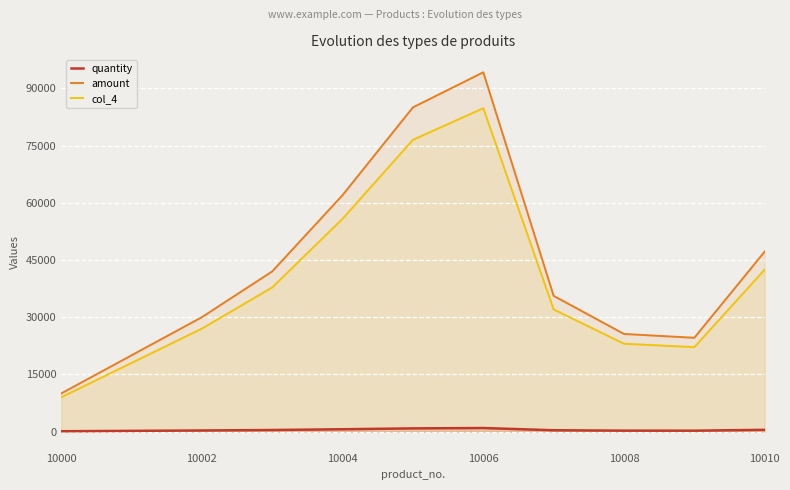

At which category does the chart reach its peak across all series?

10006